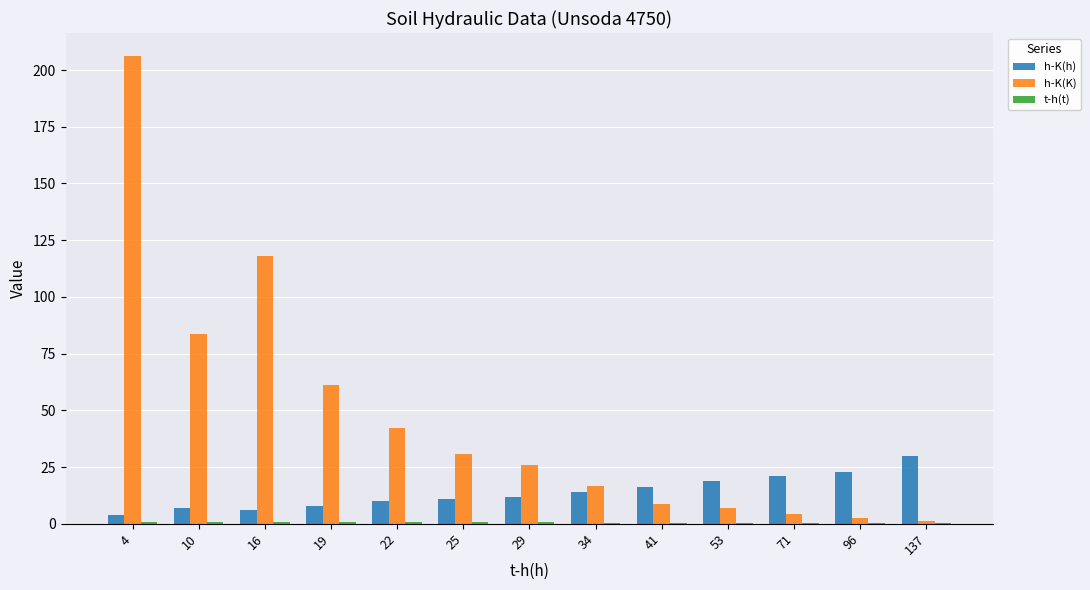

The value of h-K(K) at 10 is 46.2. True or false?

False